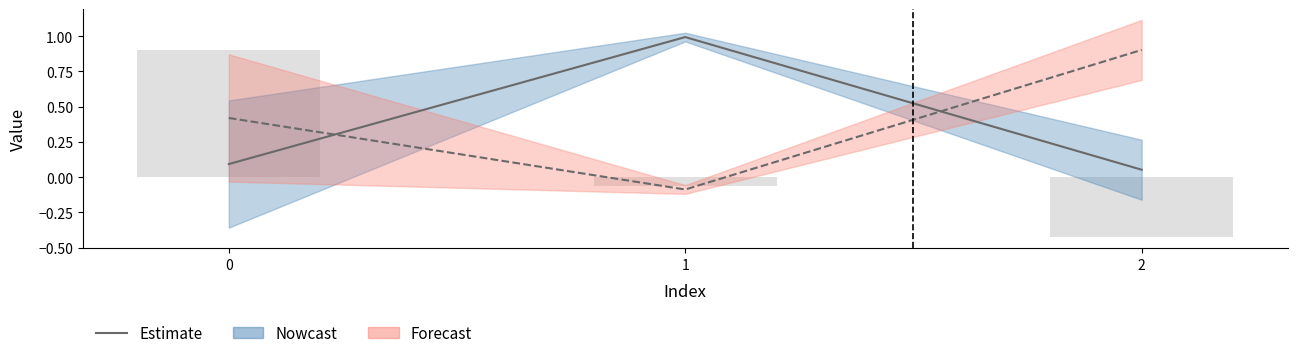

Where is the data nearest to the value 0?

2